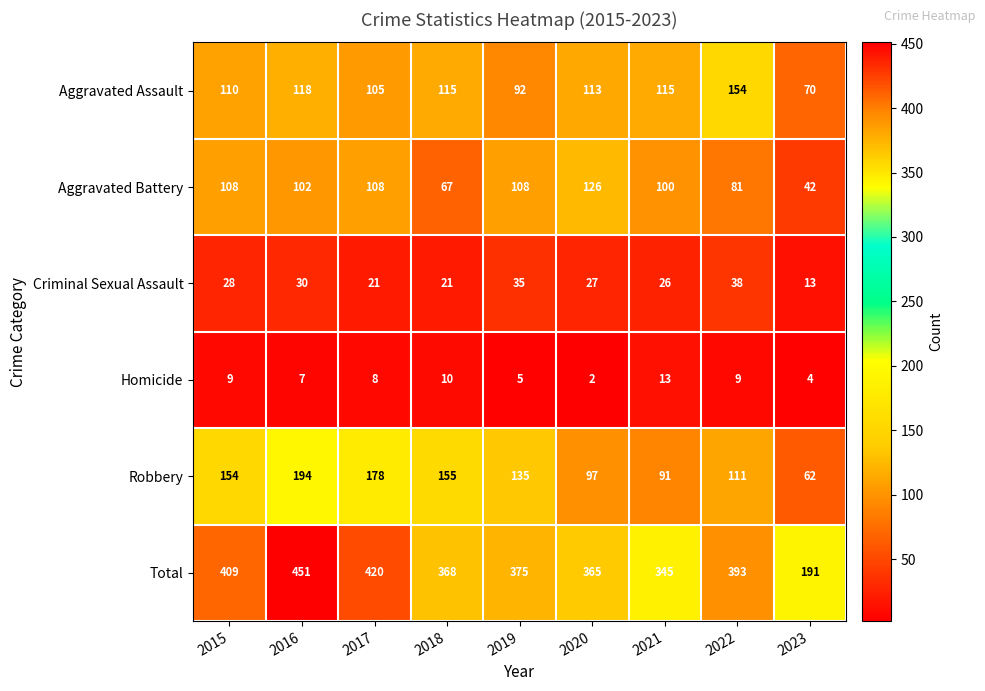

How many series are shown in this chart?

6